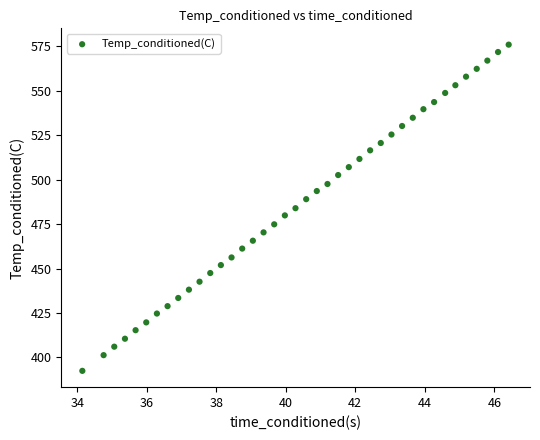

What is the range of Y values (max minus min)?

183.4